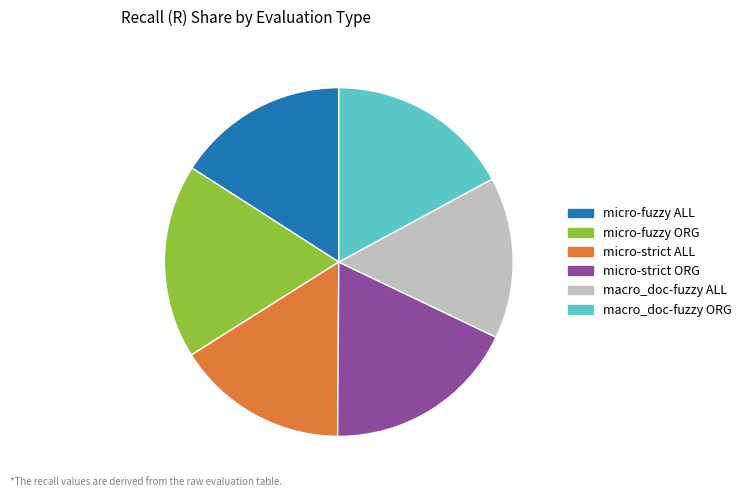

Is it true that macro_doc-fuzzy ALL is 15% of the pie?

True